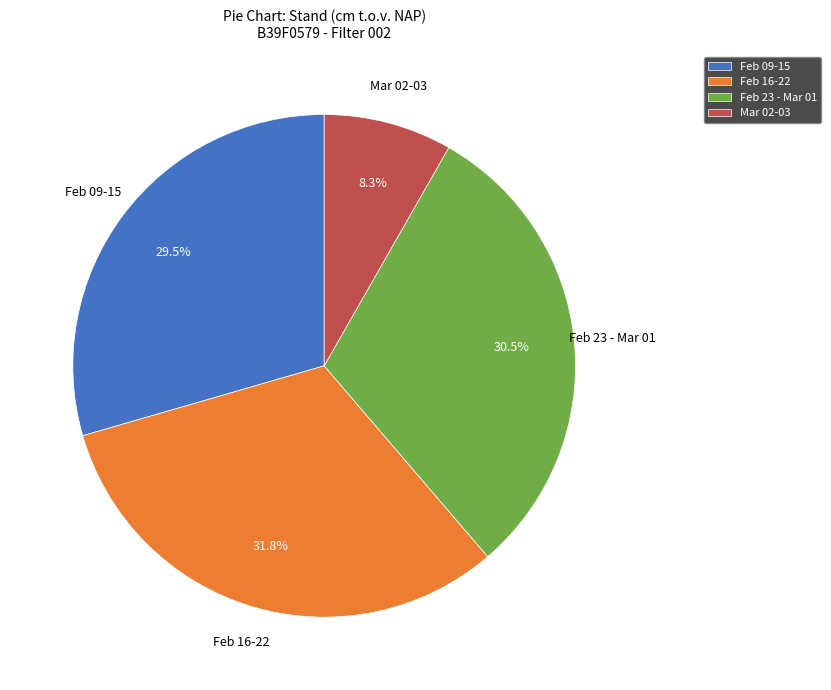

Which category has the smallest portion of the pie?

Mar 02-03